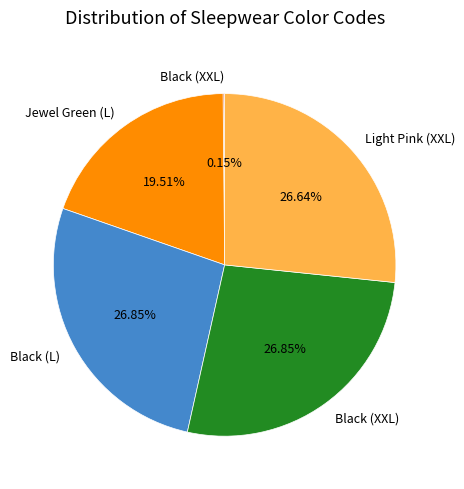

Is there any slice that represents more than half of the pie?

No